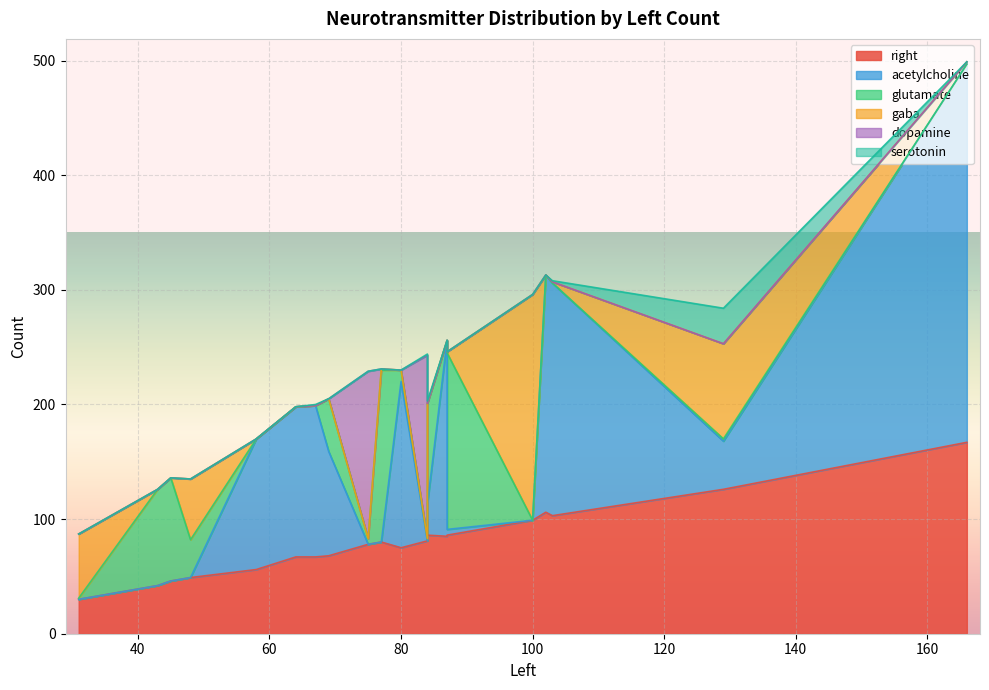

How many interior local valleys does the acetylcholine series have?

6